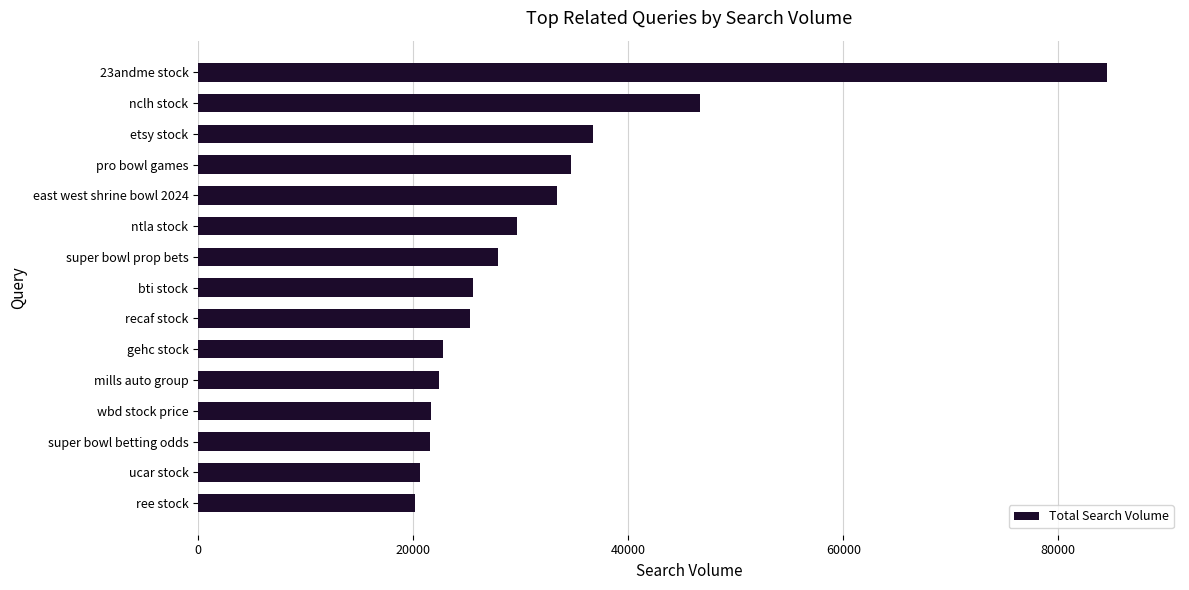

Is it true that the value at etsy stock is 21239?

False